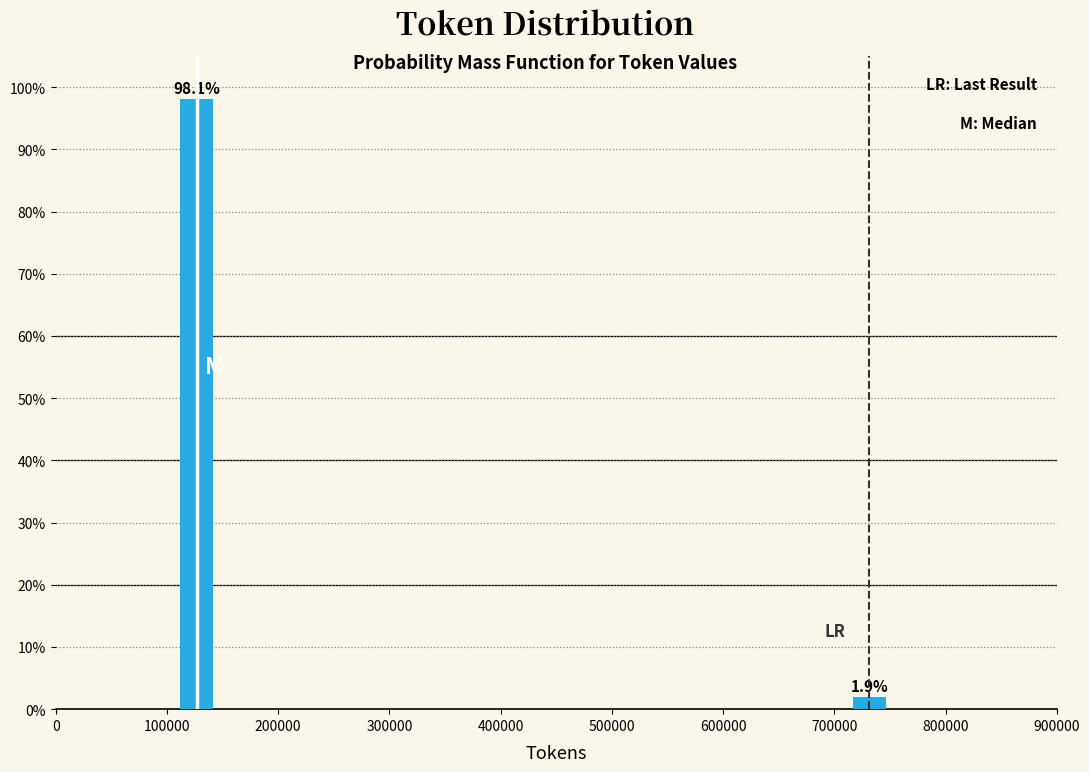

Reading right to left, list all the values displayed in this chart.

1.9	98.1